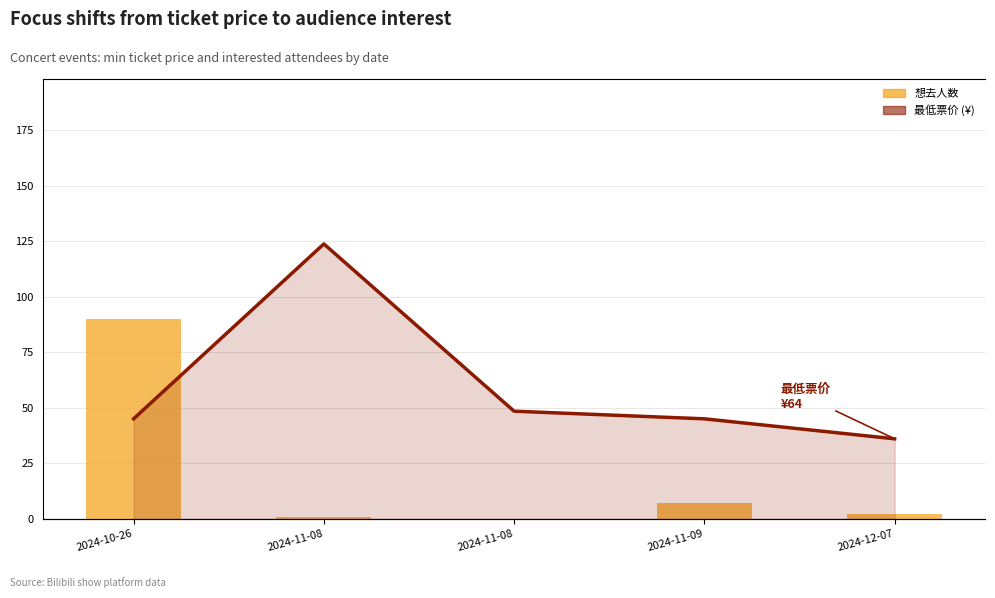

At how many categories does at least one series exceed 21?

5